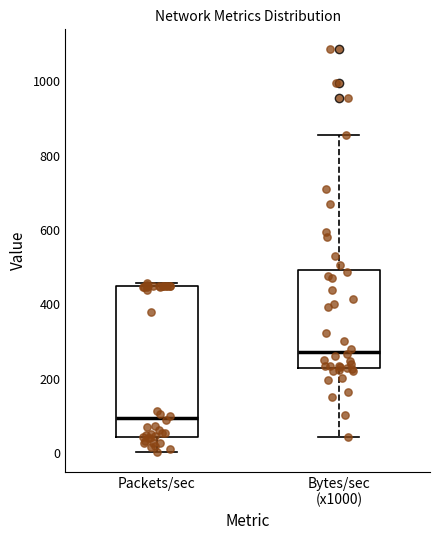

Reading left to right, transcribe this box plot: for each box, give where its median line is, the range the box spans, and where its two whiskers end, as read against the y-axis. The values are not printed on the chart, so give them approximately, as read against the axis.

Packets/sec: median 100, box 40 to 440, whiskers 0 to 460
Bytes/sec (x1000): median 280, box 220 to 500, whiskers 40 to 860